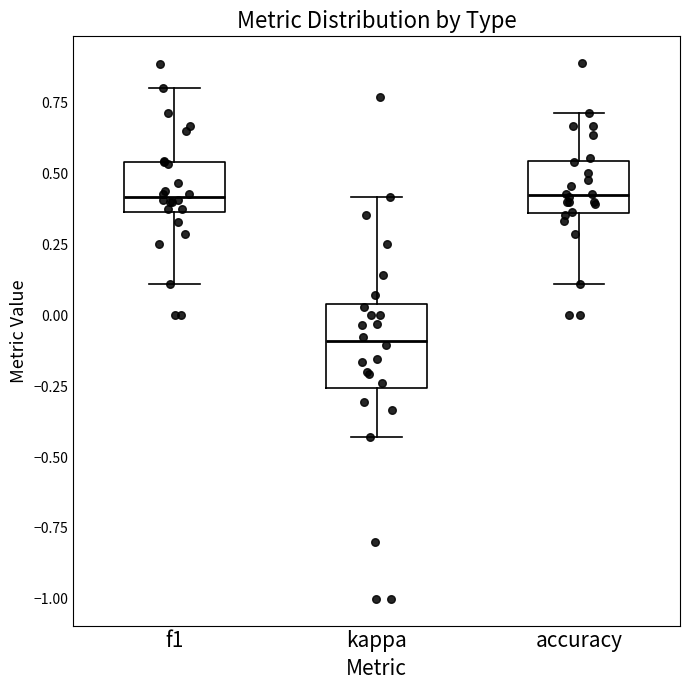

Reading left to right, transcribe this box plot: for each box, give where its median line is, the range the box spans, and where its two whiskers end, as read against the y-axis. The values are not printed on the chart, so give them approximately, as read against the axis.

f1: median 0.40, box 0.35 to 0.55, whiskers 0.10 to 0.80
kappa: median -0.10, box -0.25 to 0.05, whiskers -0.45 to 0.40
accuracy: median 0.40, box 0.35 to 0.55, whiskers 0.10 to 0.70